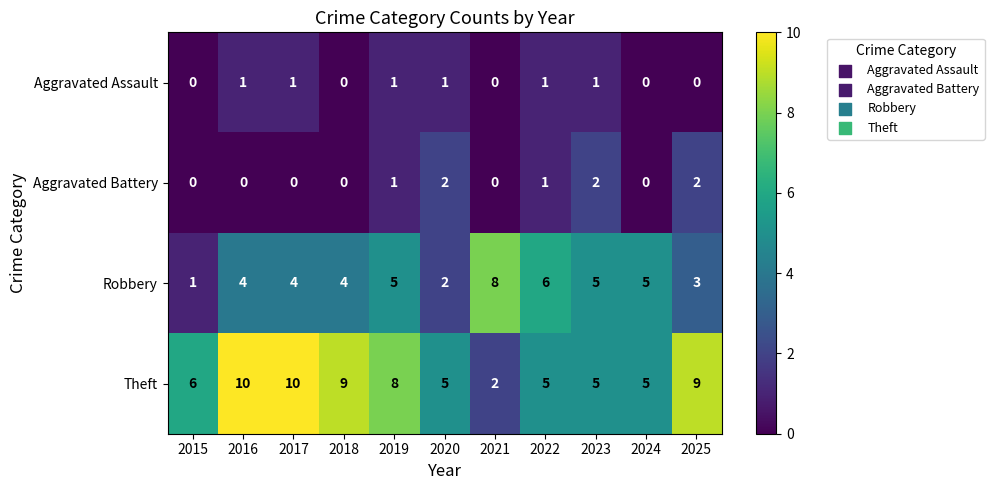

What is the sum of all Aggravated Battery values?

8